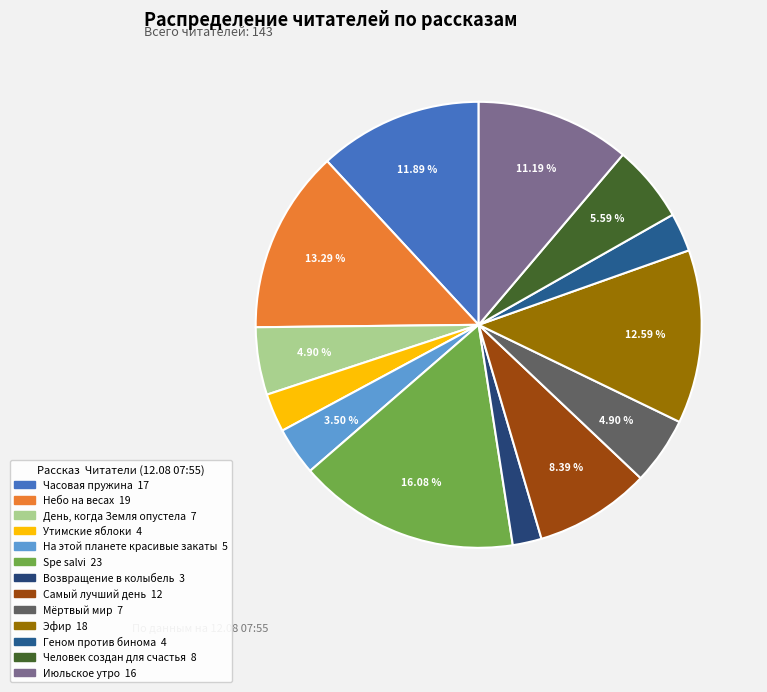

To the nearest percent, what is the combined percentage of Spe salvi and Эфир?

29%